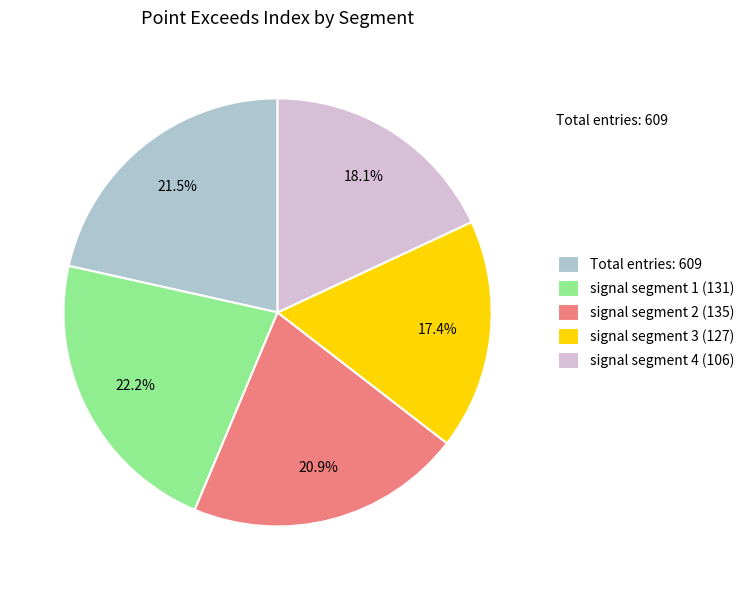

Rank the categories by value from lowest to highest.

signal segment 3 (127), signal segment 4 (106), signal segment 2 (135), Total entries: 609, signal segment 1 (131)